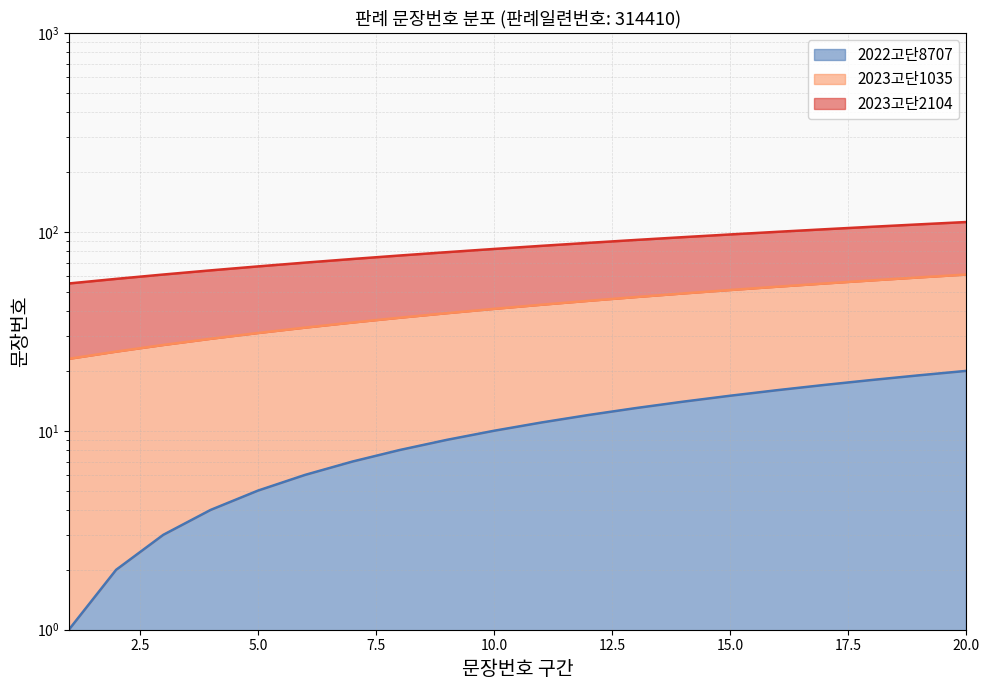

At how many categories does at least one series exceed 8?

20